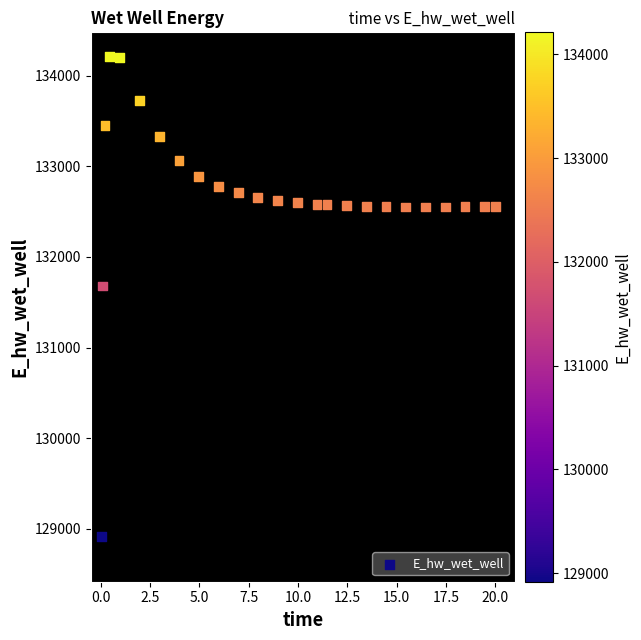

What Y value in the scatter plot is closest to 131564?

131679.2